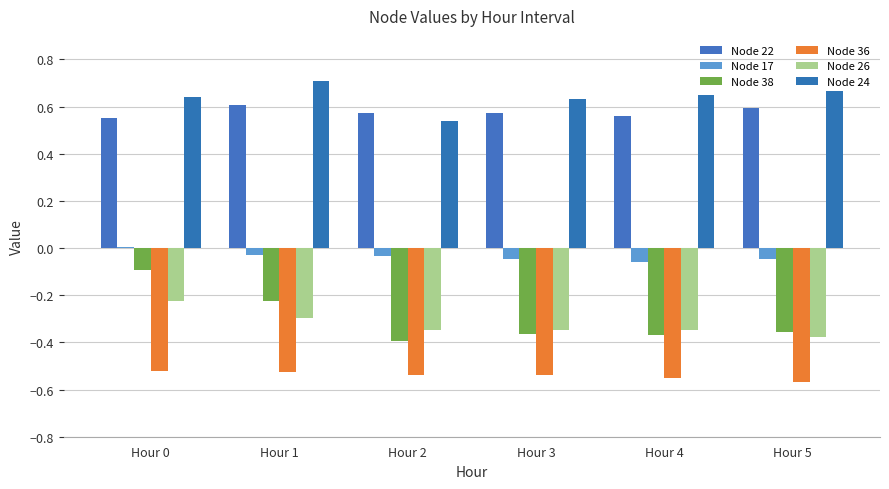

Which series has the largest total across all categories?

Node 24